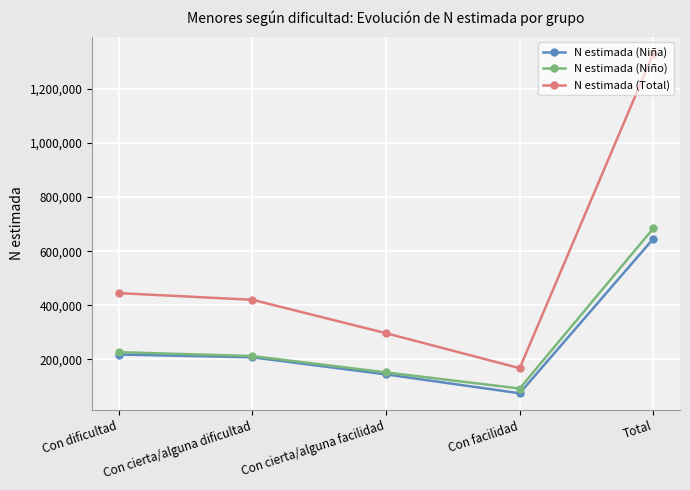

What is the total value across all series at Con cierta/alguna facilidad?

593776